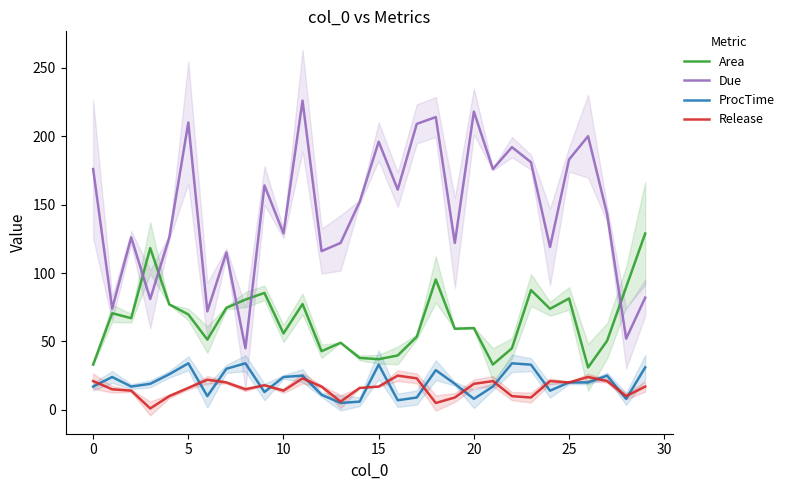

True or false: ProcTime and Area cross at least once.

False